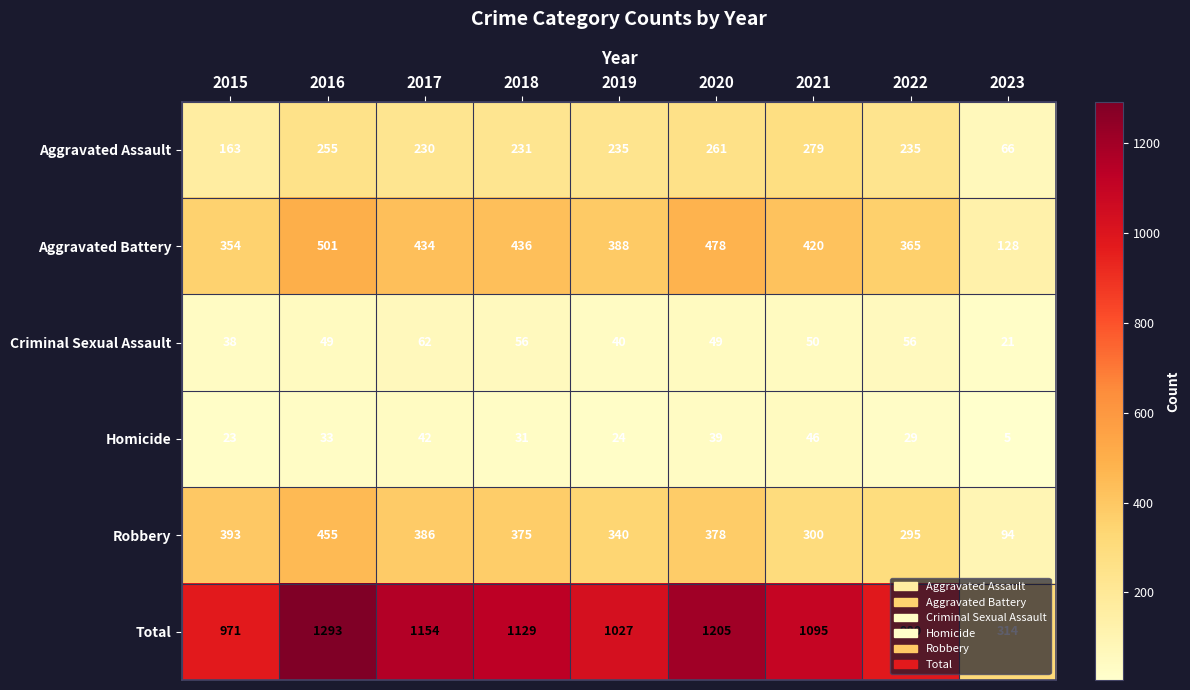

At which category is the sum across all series the highest?

2016